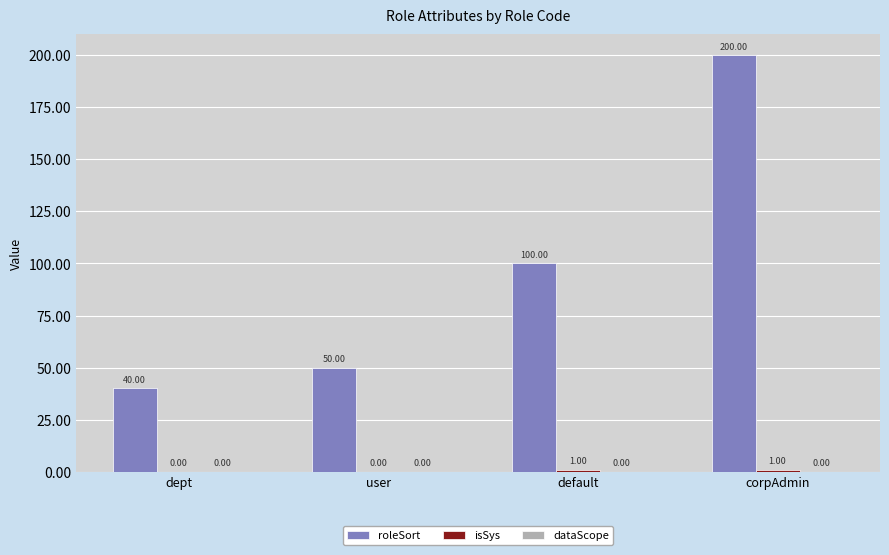

Are the bars grouped side by side (vs. stacked)?

Yes